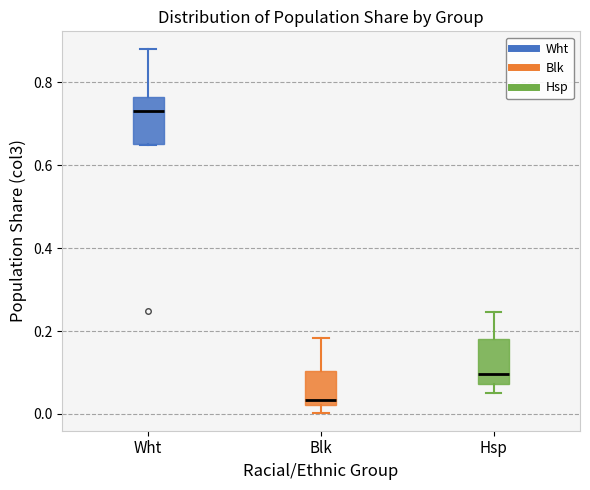

Which box has the highest median line?

Wht